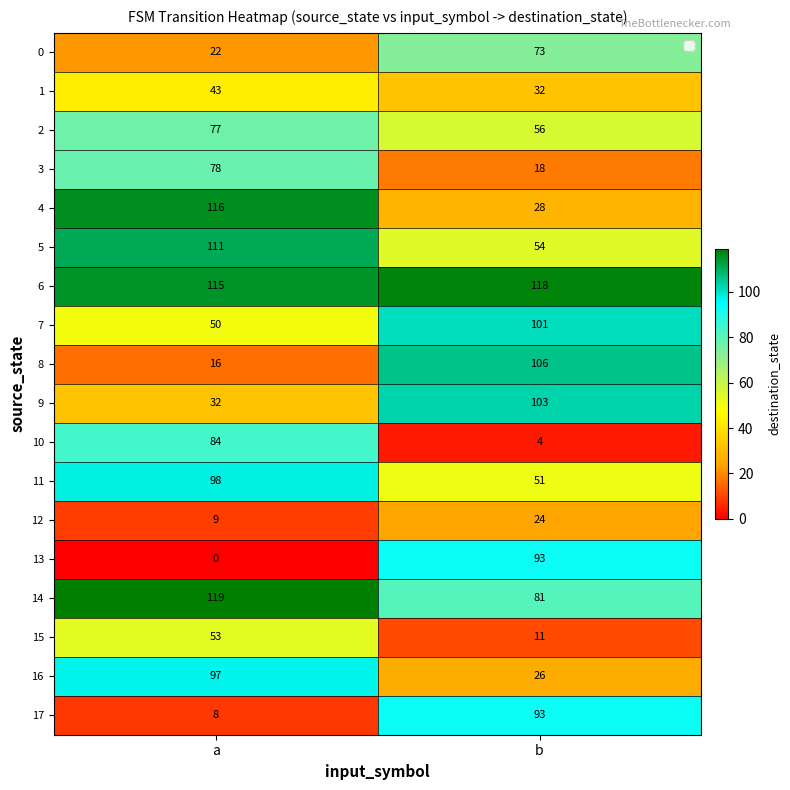

True or false: 6 has a value of 115 at a.

True